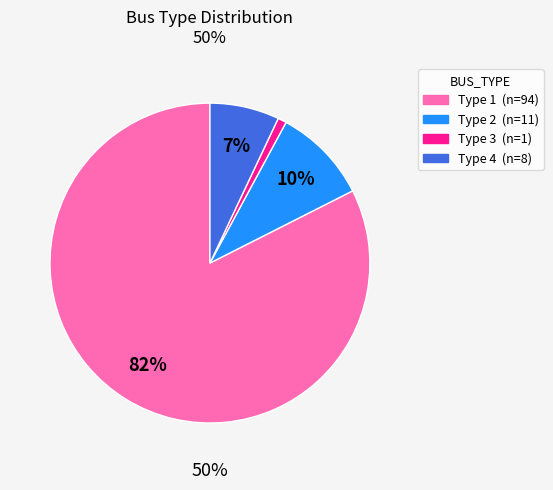

To the nearest percent, what percentage of the pie is Type 4?

7%